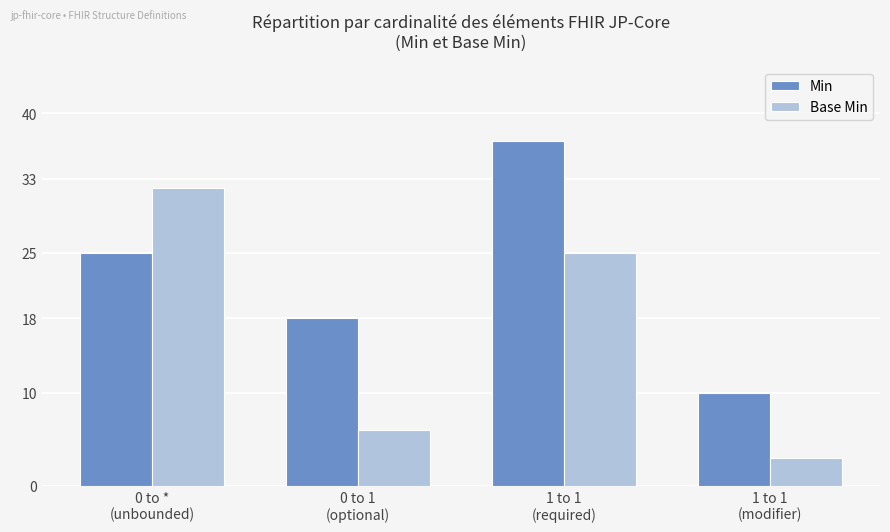

What is the value of the Min bar at the 4th from the left?

10